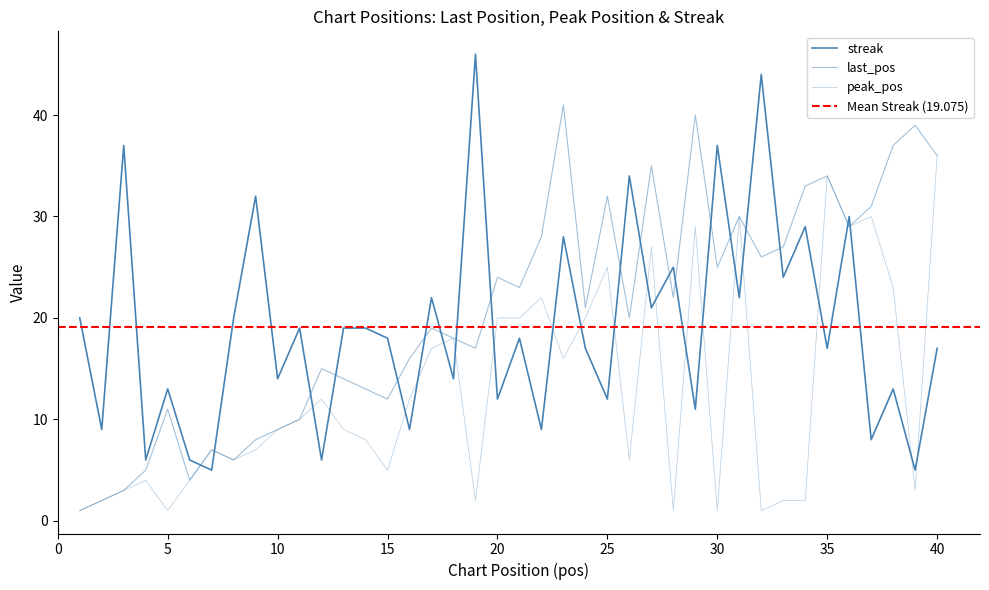

What is the average value of the last_pos series?

21